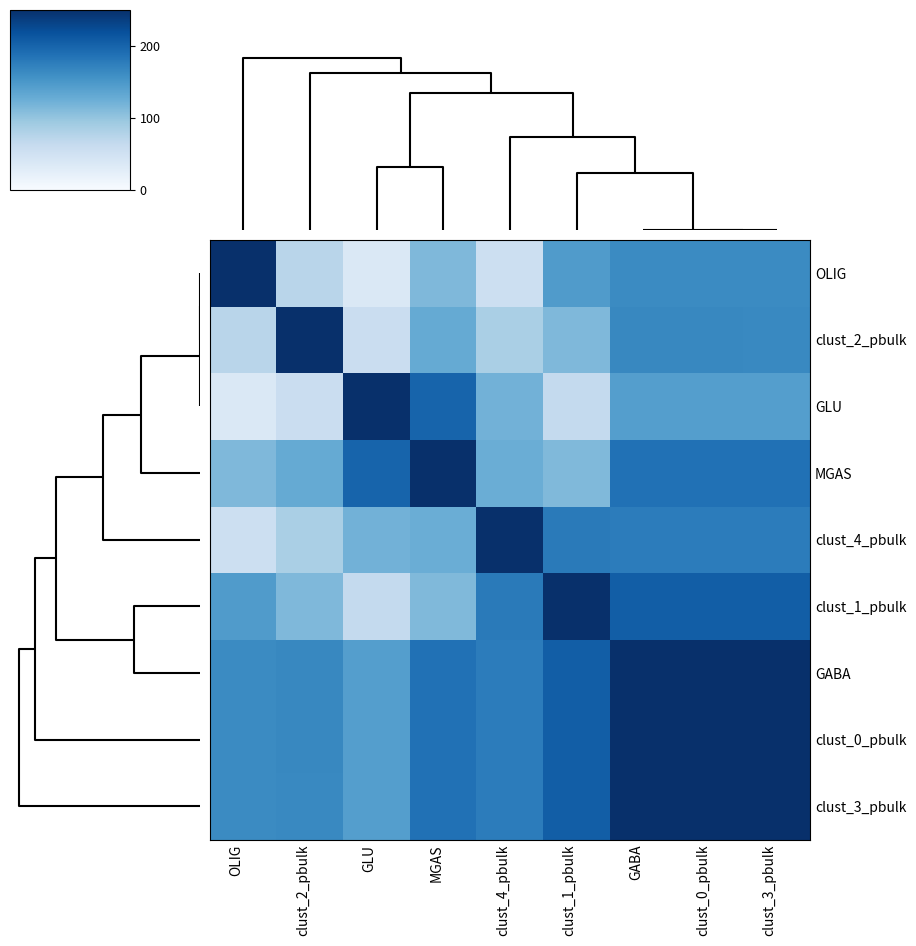

Count the number of categories in the chart.

9